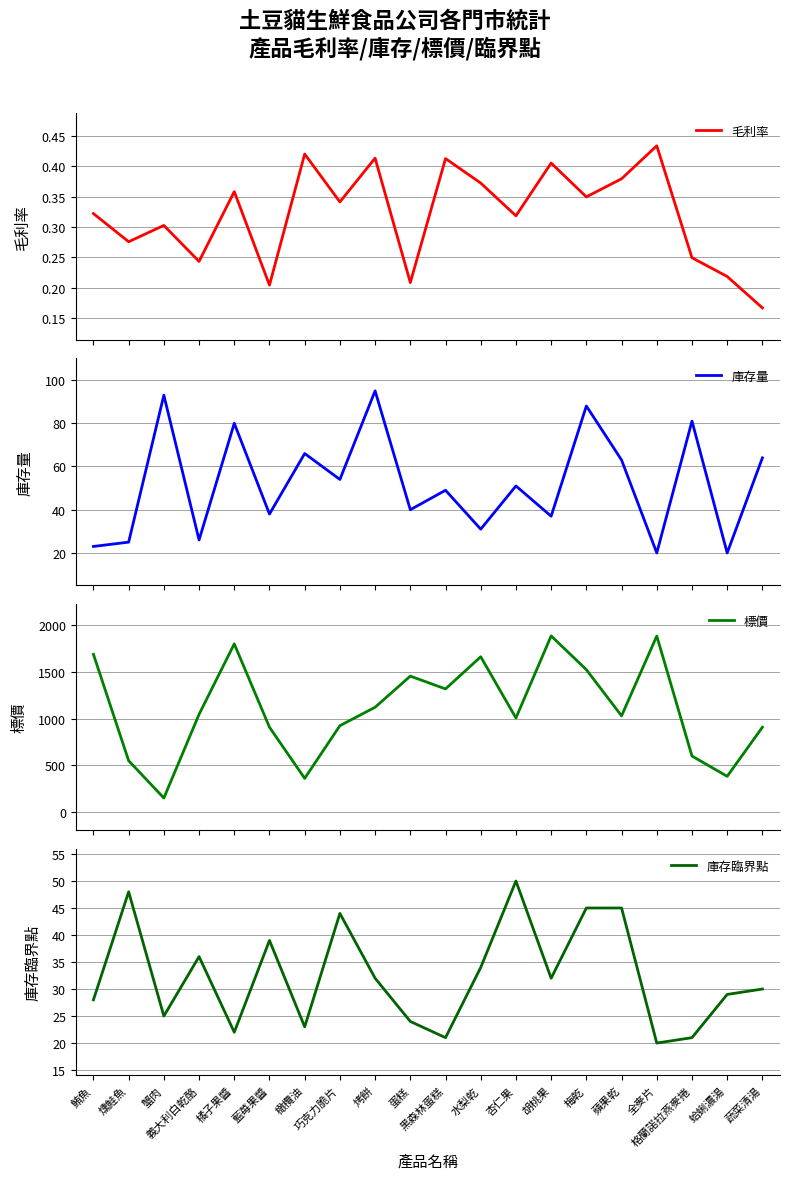

Which category has the highest value in the 標價 series?

胡桃果